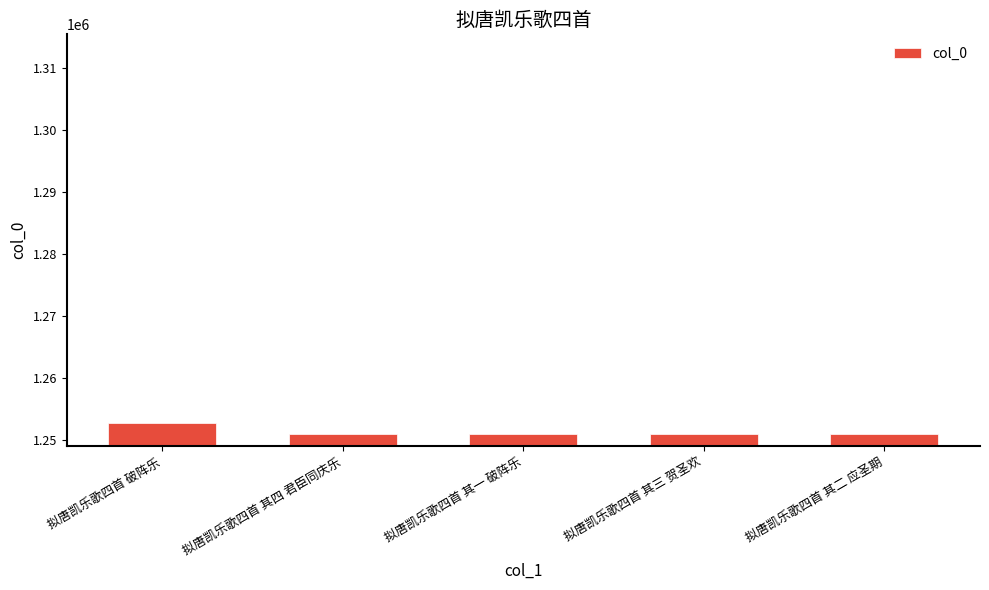

What is the smallest value displayed?

1250902